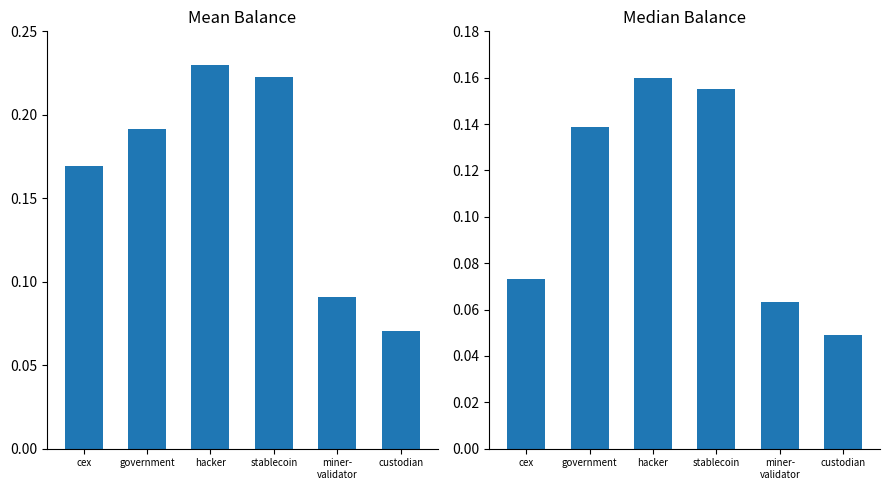

What is the difference between the maximum and minimum values in the Median Balance (BTC) series?

0.1